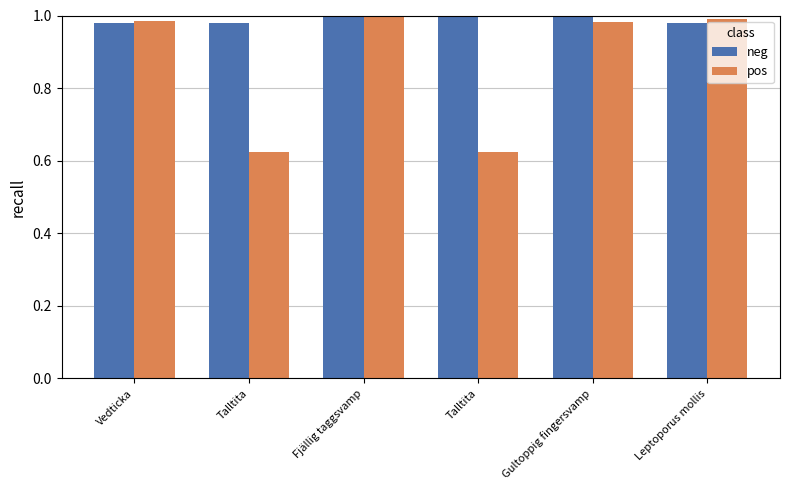

Rank the series at Talltita from lowest to highest value.

pos, neg